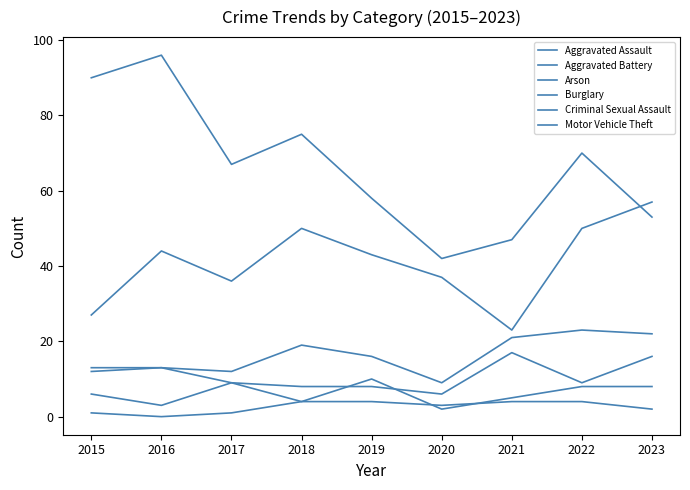

True or false: Aggravated Battery has more than 2 interior local peaks.

False